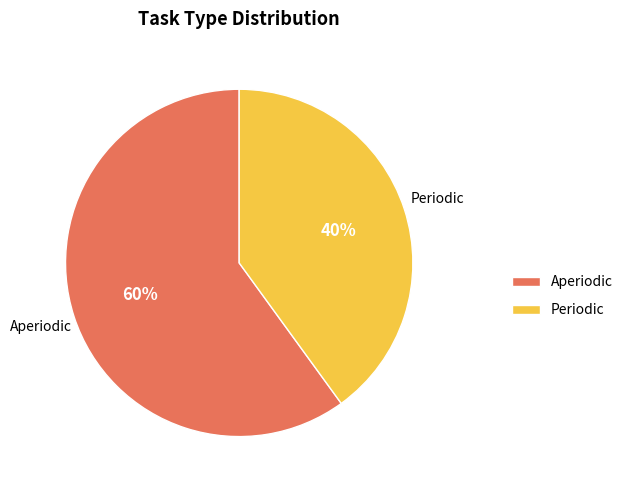

Is the sum of Periodic and Aperiodic greater than half?

Yes